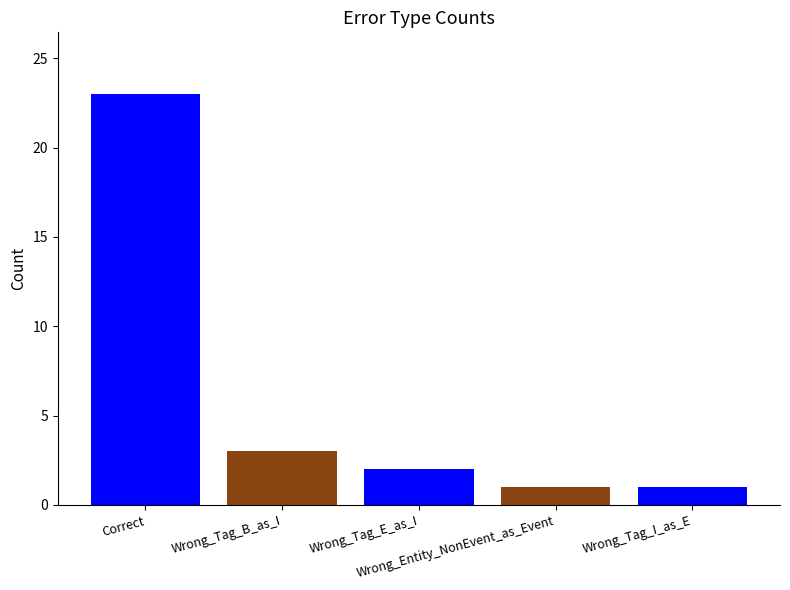

What is the label of the 1st bar from the right?

Wrong_Tag_I_as_E